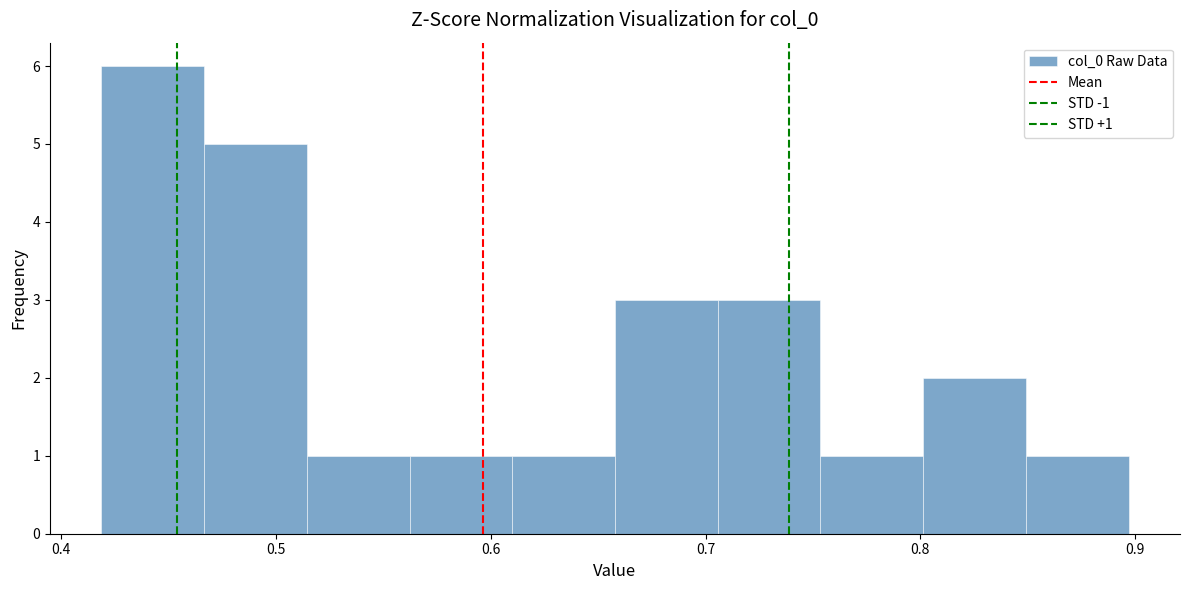

Which range on the x-axis has the tallest bar?

0.42 to 0.47